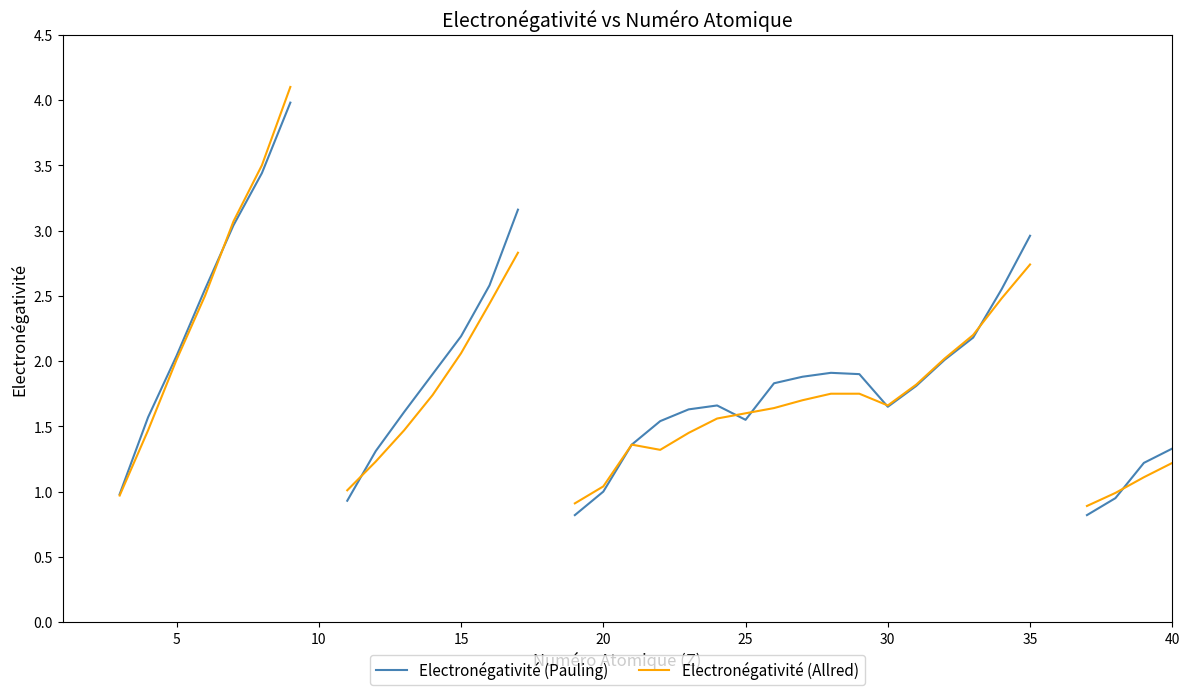

Is this an area chart (filled region under the line)?

No